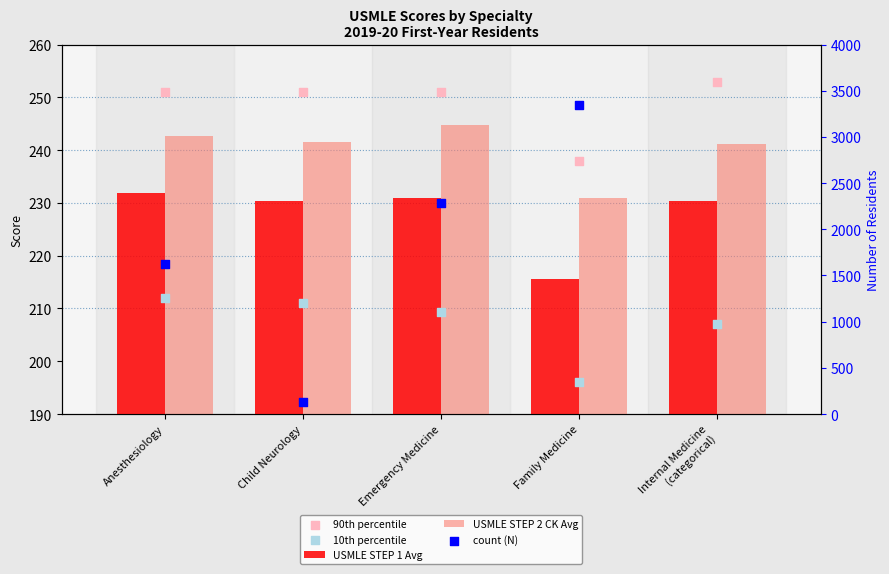

What are all the series names shown in the legend?

USMLE STEP 1 Avg, USMLE STEP 2 CK Avg, 90th percentile, 10th percentile, count (N)